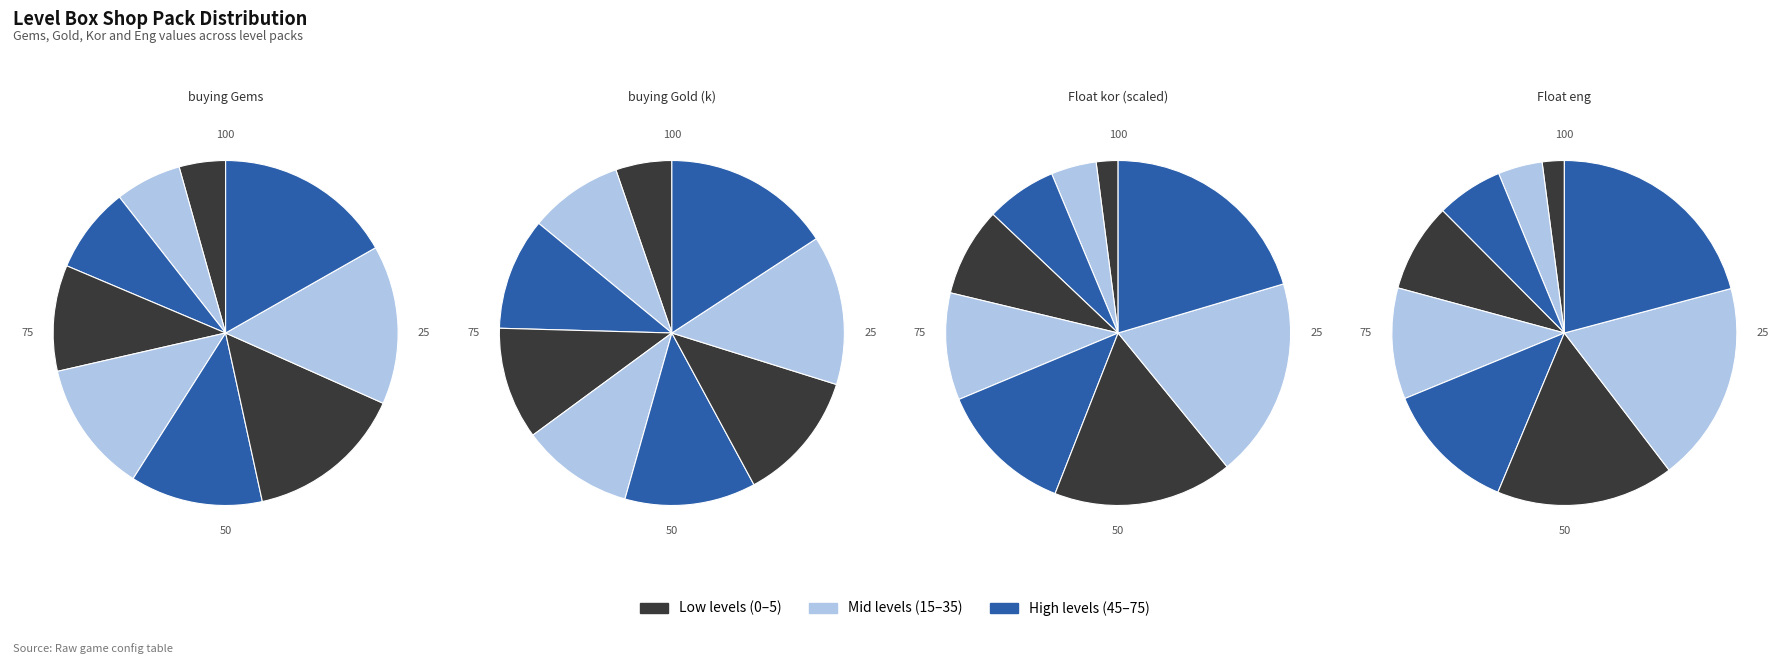

Between Level 25 and Level 65, which series saw the biggest shift?

buyingGold